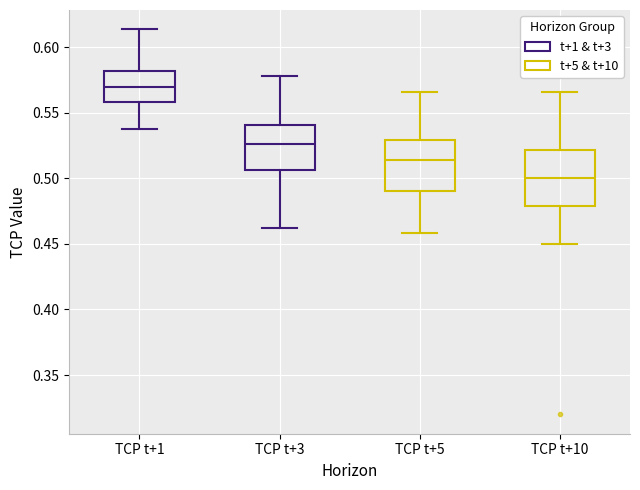

Reading left to right, read every box against the y-axis: the position of its median line, the range the box covers, and the ends of its whiskers. The values are not printed on the chart, so give them approximately, as read against the axis.

TCP t+1: median 0.570, box 0.560 to 0.580, whiskers 0.540 to 0.615
TCP t+3: median 0.525, box 0.505 to 0.540, whiskers 0.460 to 0.580
TCP t+5: median 0.515, box 0.490 to 0.530, whiskers 0.460 to 0.565
TCP t+10: median 0.500, box 0.480 to 0.520, whiskers 0.450 to 0.565